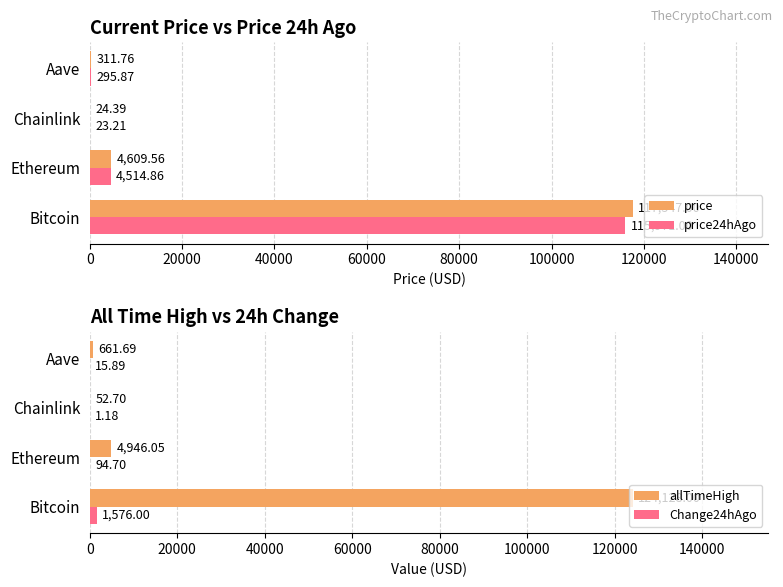

List the series in order of their peak value, lowest first.

Change24hAgo, price24hAgo, price, allTimeHigh